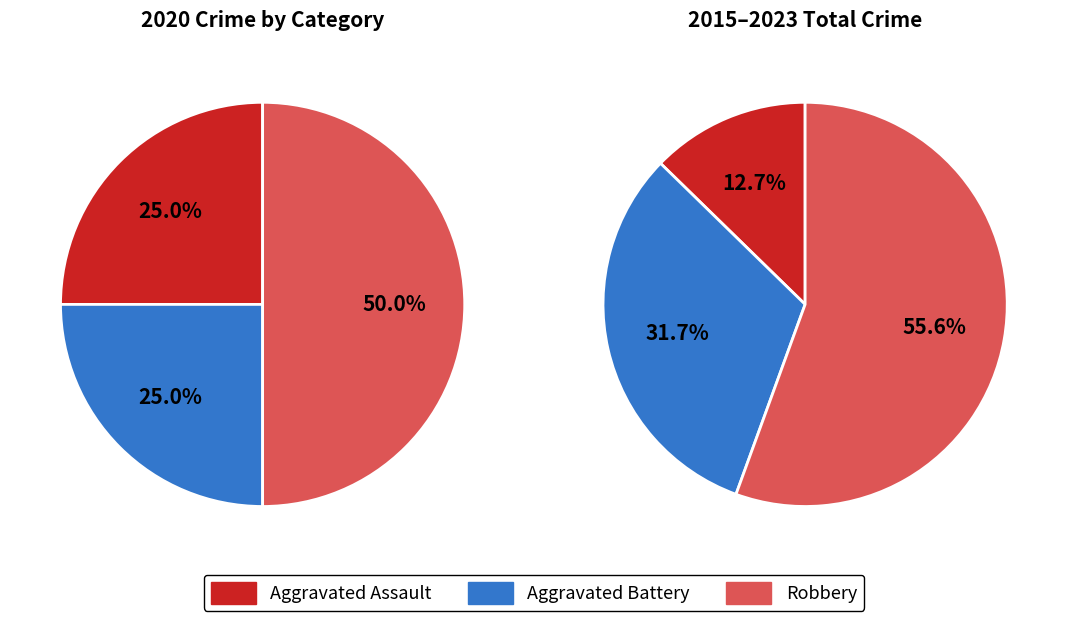

To the nearest percent, what is the difference between the Aggravated Battery and Robbery slice percentages?

25%